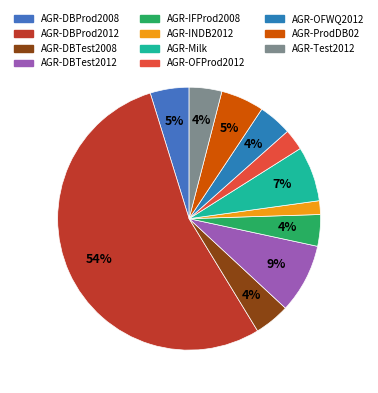

Which category has the biggest portion of the pie?

AGR-DBProd2012